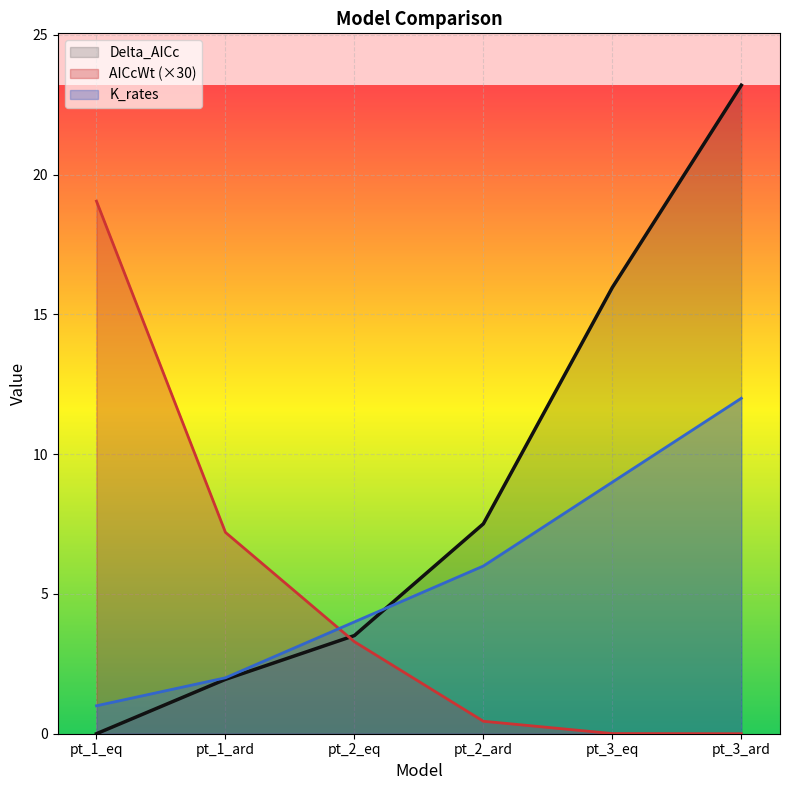

Rank the categories by Delta_AICc value from lowest to highest.

pt_1_eq, pt_1_ard, pt_2_eq, pt_2_ard, pt_3_eq, pt_3_ard